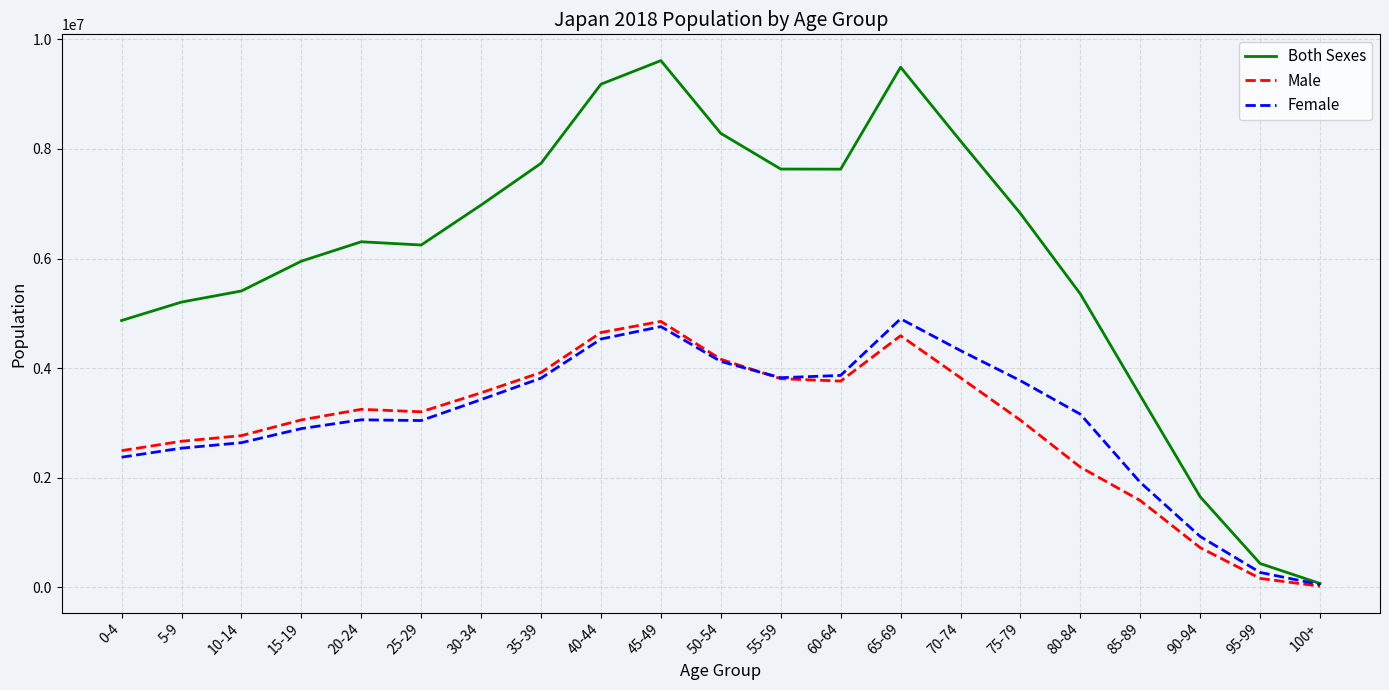

Which series has the largest total across all categories?

Both Sexes